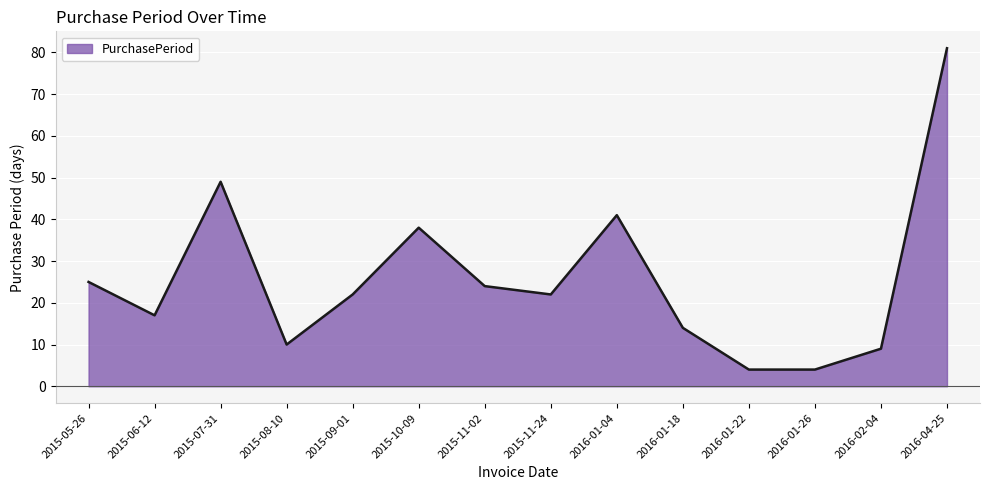

What is the ratio of the value at 2016-01-18 to the value at 2015-11-02?

0.6